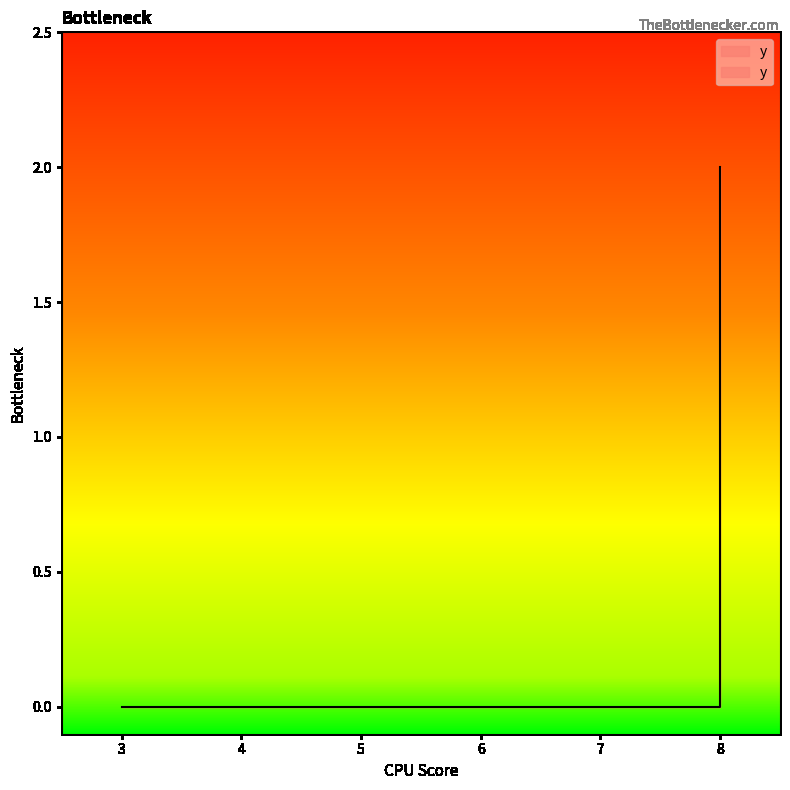

True or false: the data has more than 2 interior local peaks.

False